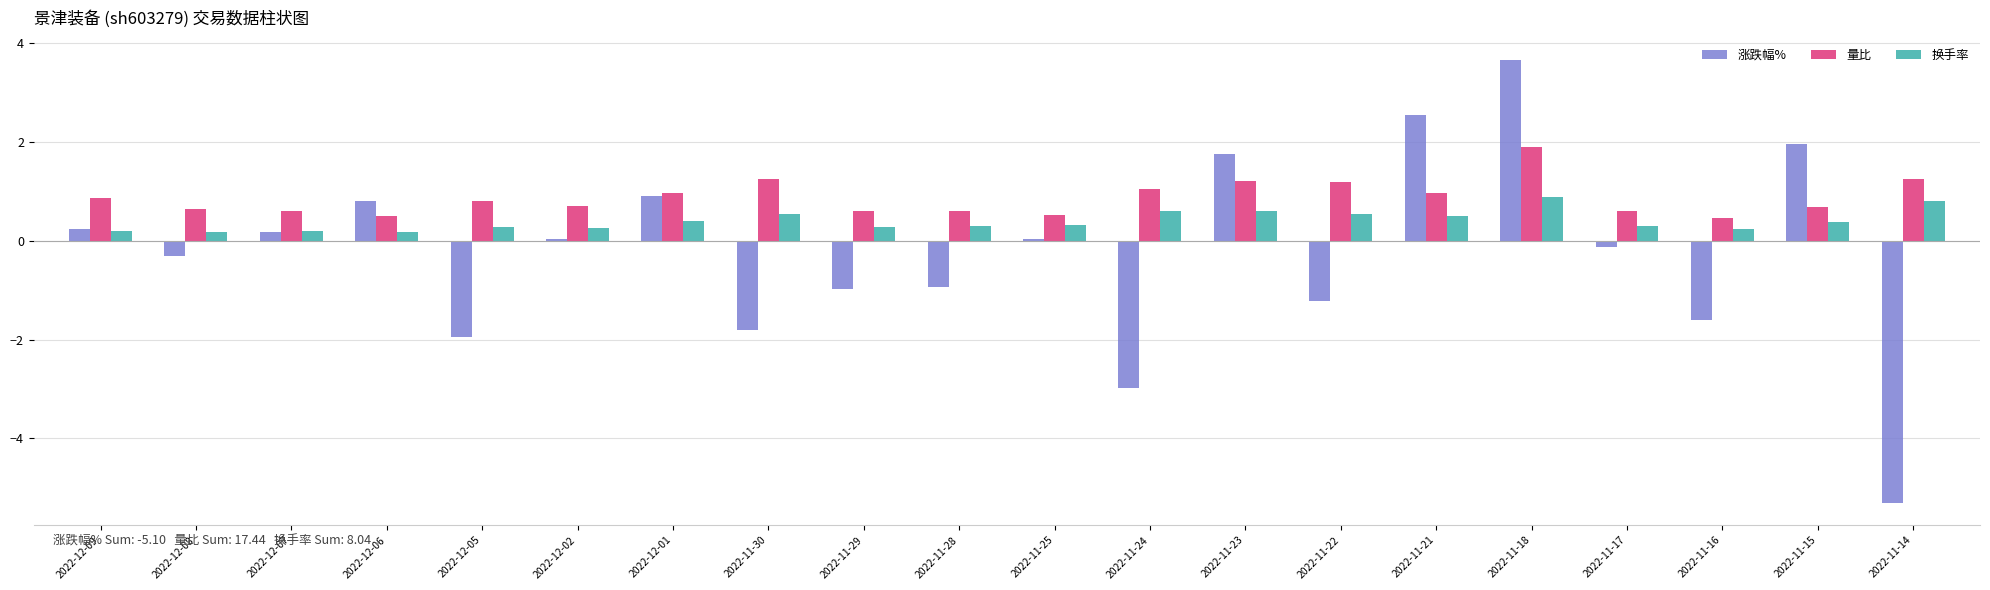

What is the maximum value shown in the chart?

3.7